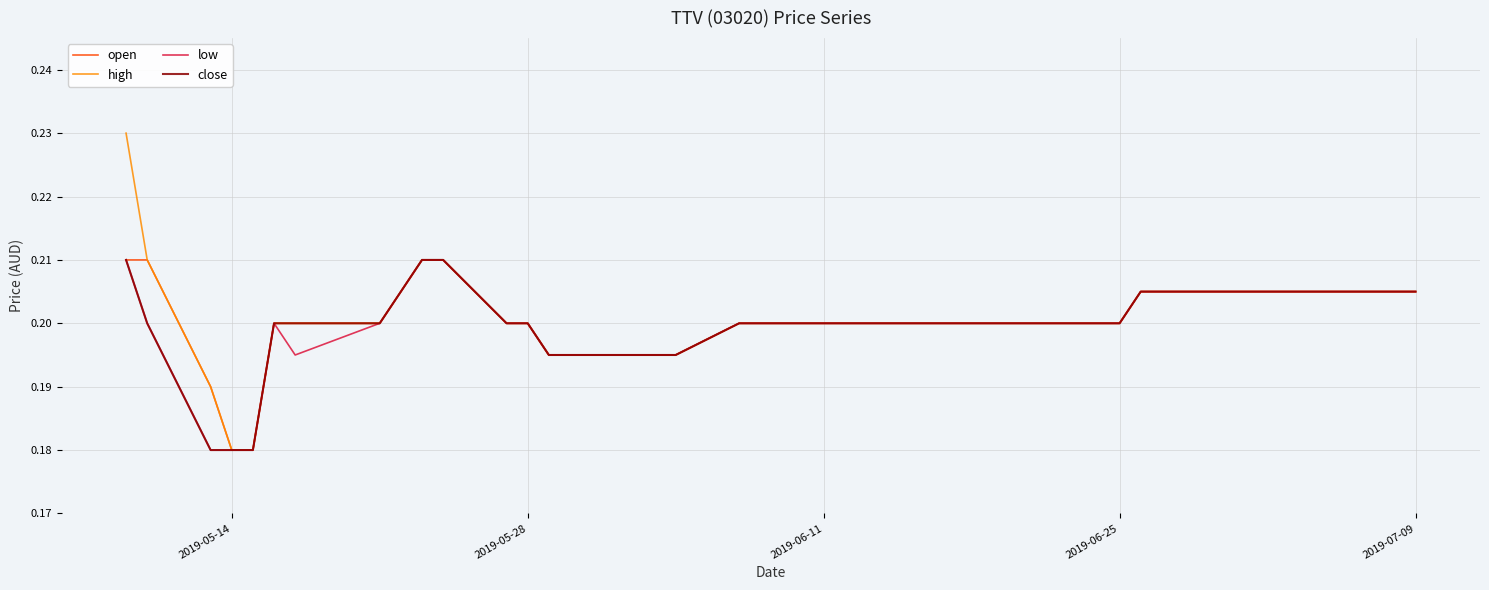

Which series has the widest spread of values?

high